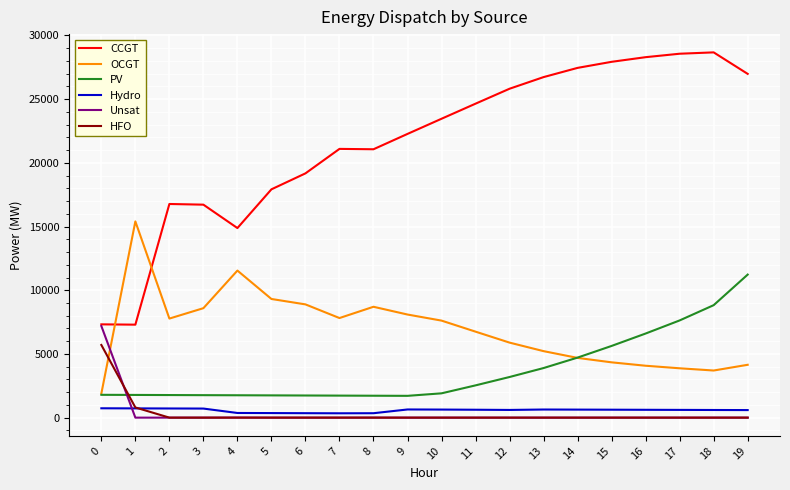

What is the sum of the PV values at 4 and 3?

3520